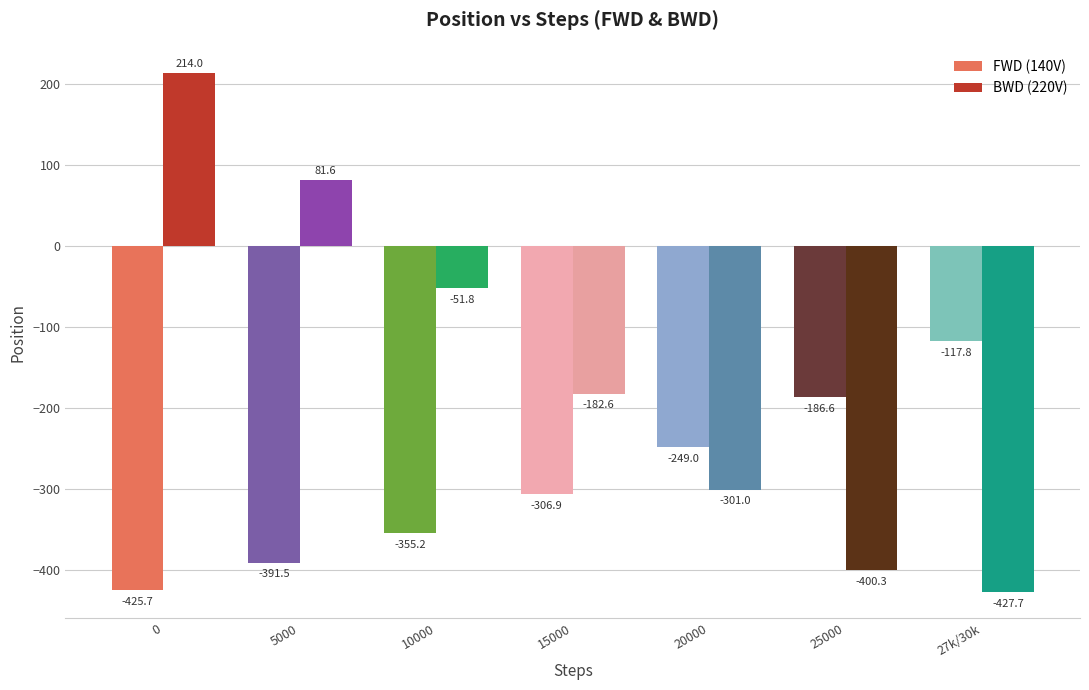

List the labels in order of BWD (220V) value, largest first.

0, 5000, 10000, 15000, 20000, 25000, 27k/30k